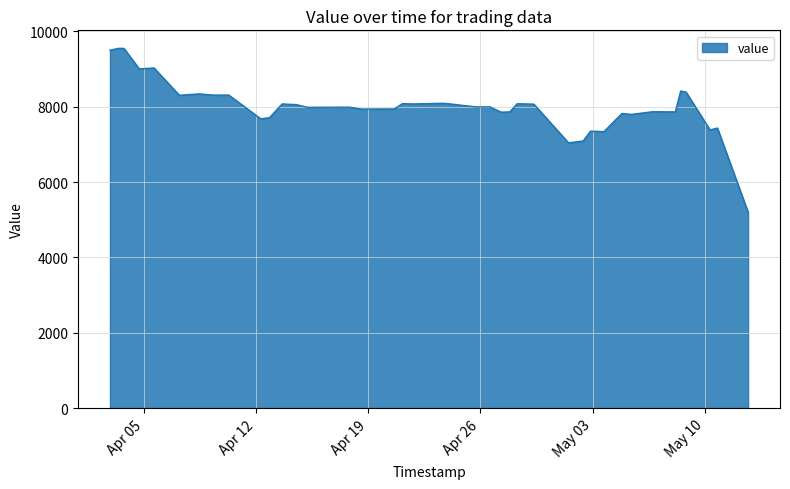

What is the difference between the maximum and second lowest values?

2510.3